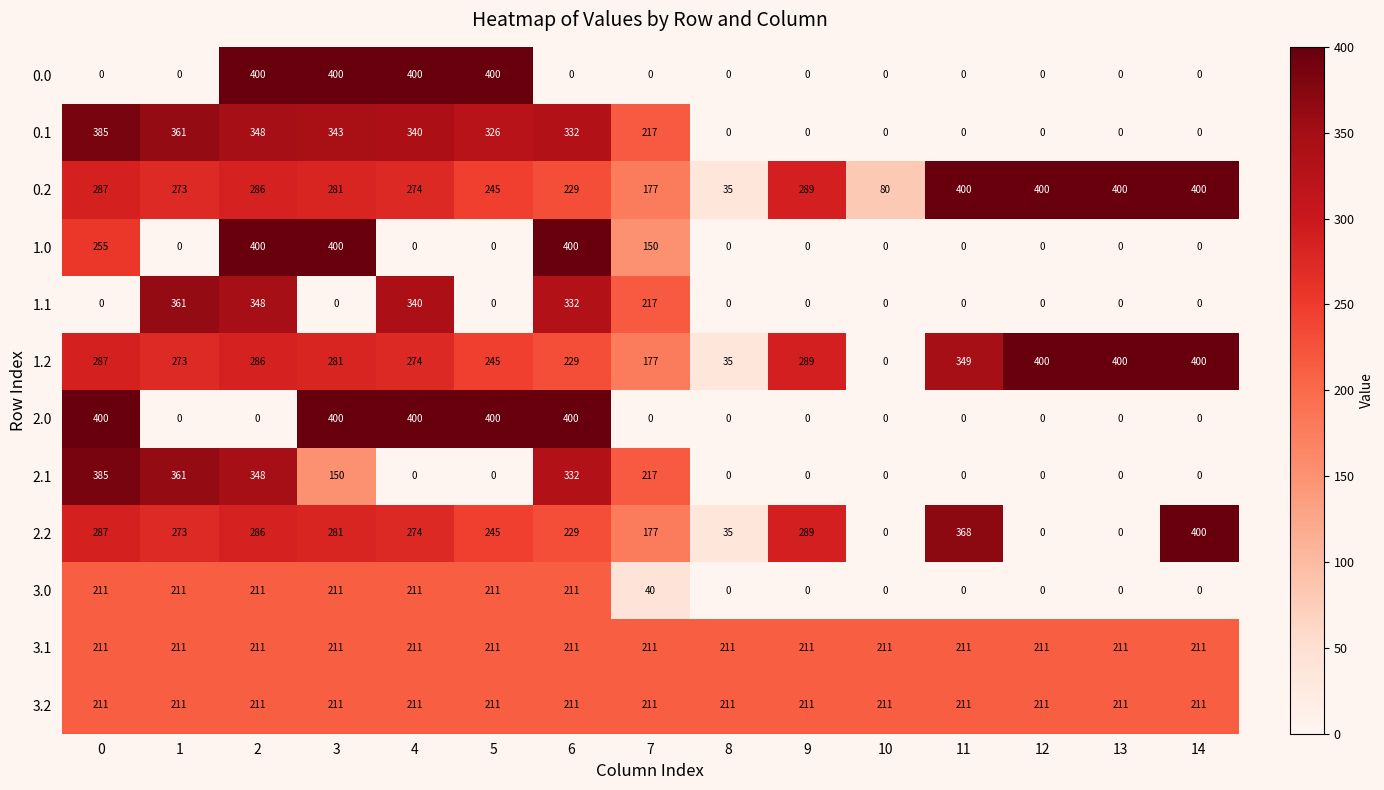

How many series are shown in this chart?

12